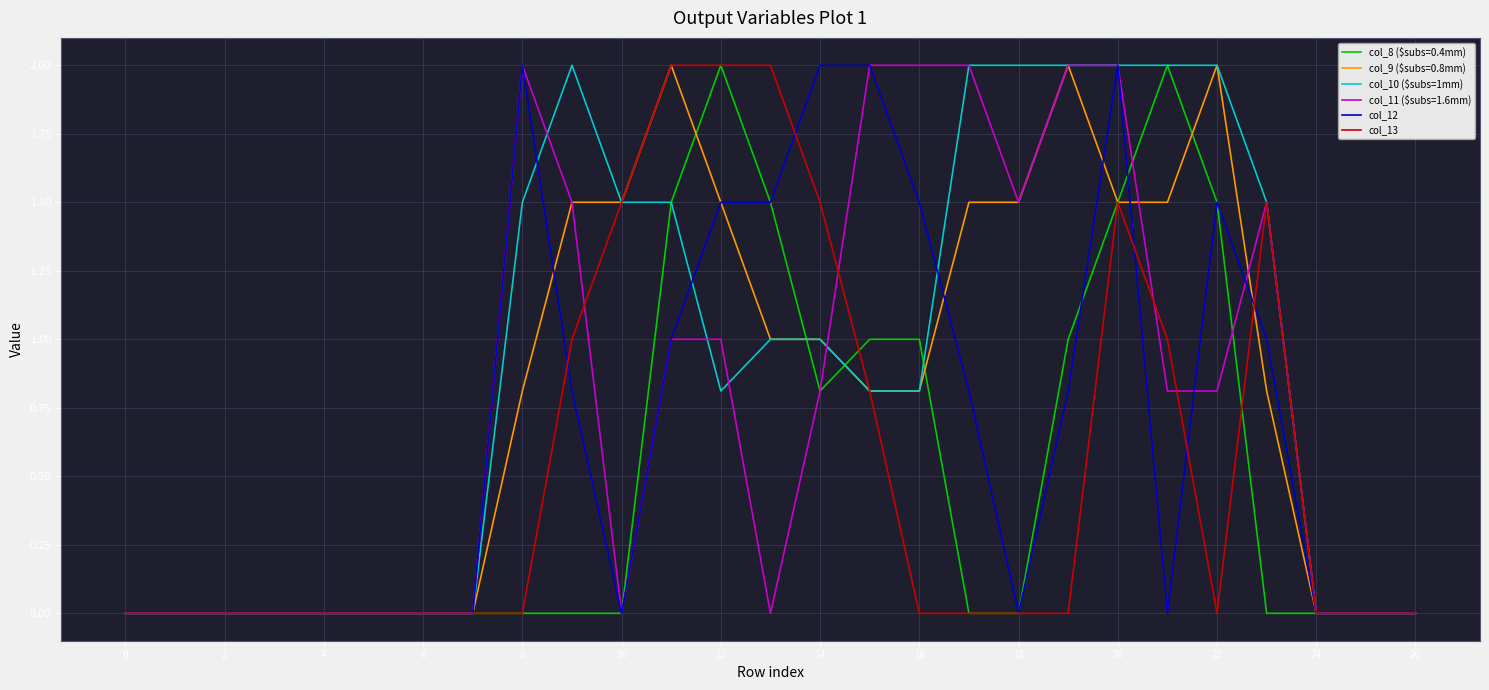

At how many categories does at least one series exceed 0?

16